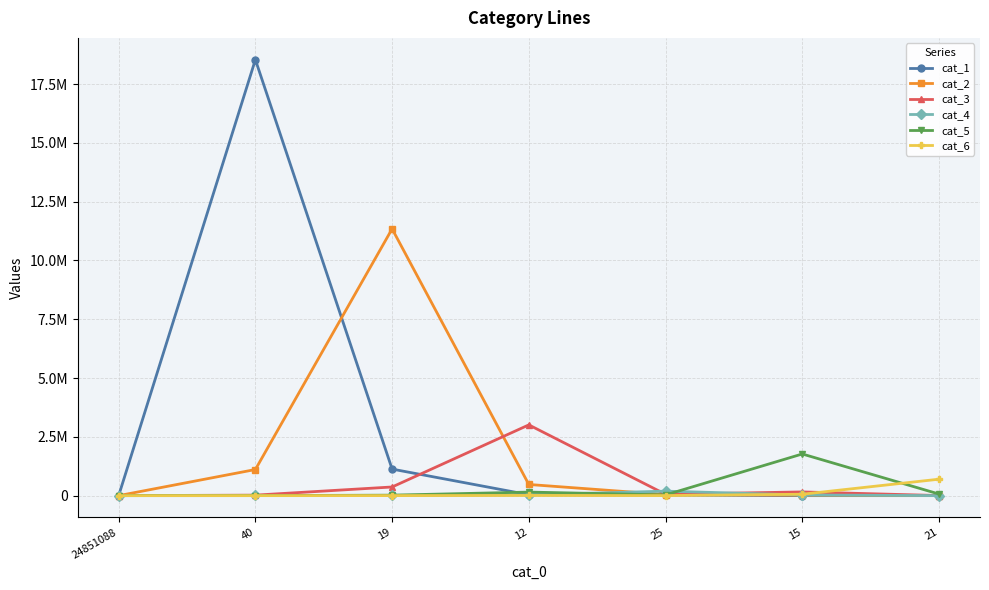

The value of cat_3 at 12 is 3008496. True or false?

True